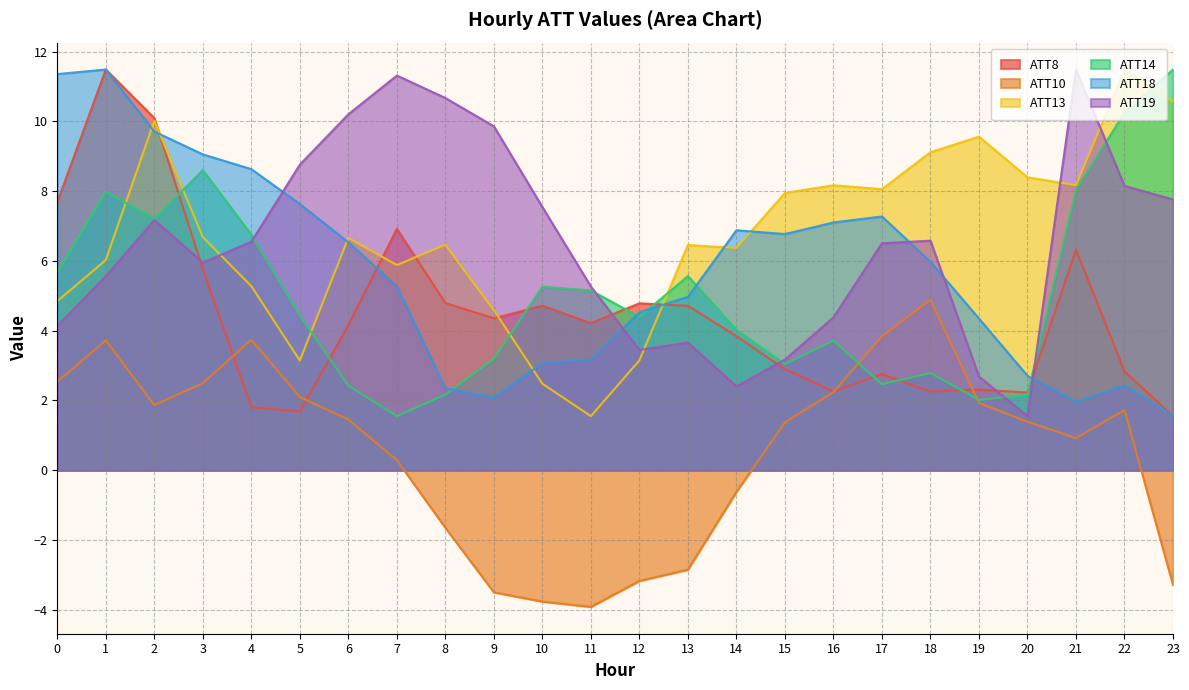

How many interior local peaks does the ATT8 series have?

7